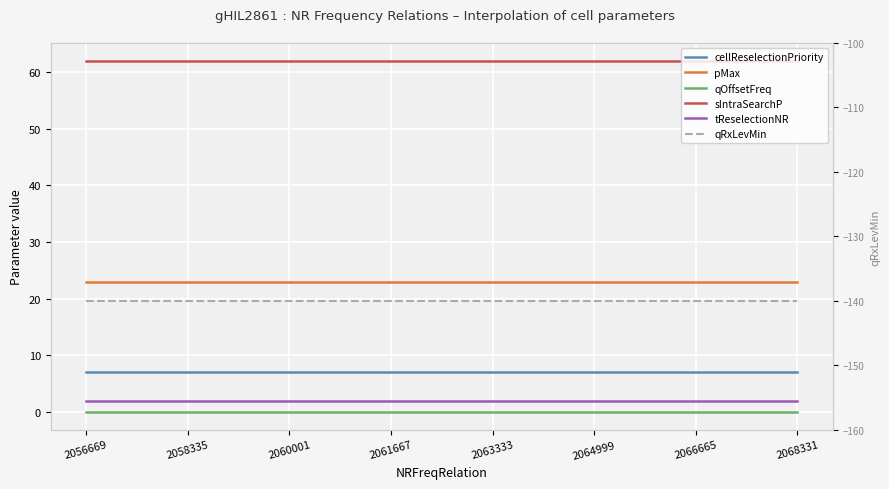

Is it true that qOffsetFreq equals 0 at 2066665?

True